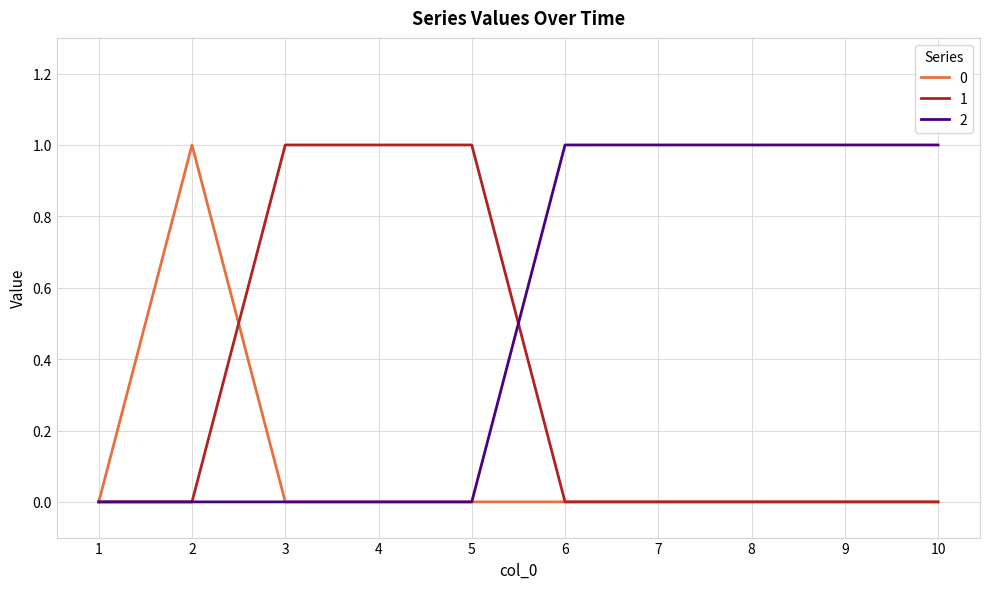

Rank the series by their average value, from lowest to highest.

0, 1, 2